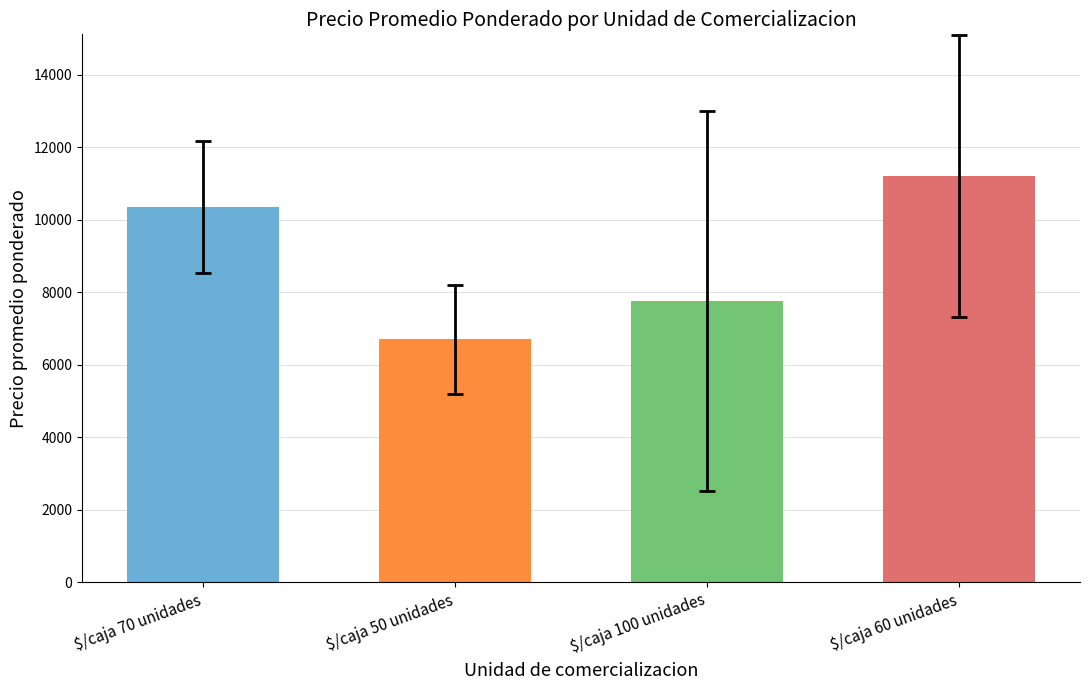

How many categories are shown in the chart?

4